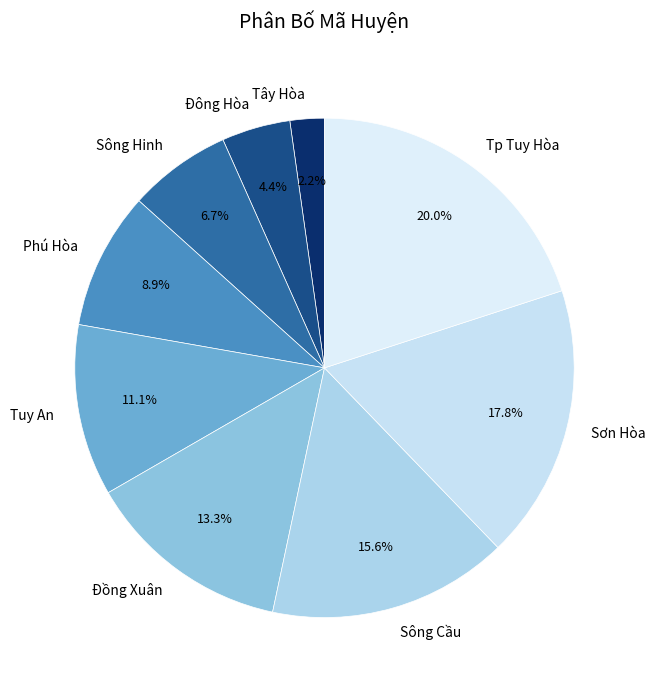

To the nearest percent, what is the difference between the largest and smallest slice percentages?

18%